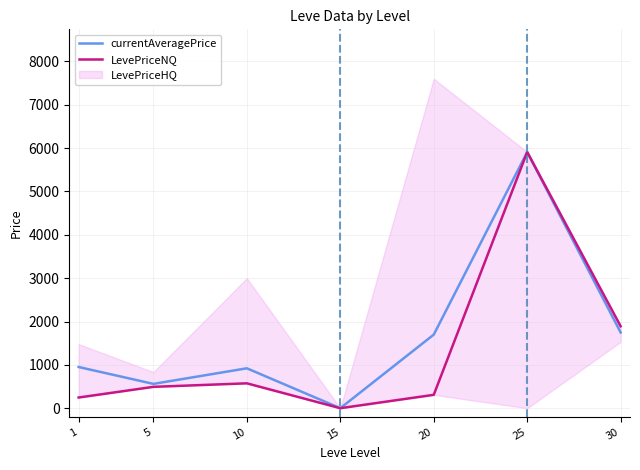

What is the difference between the LevePriceNQ values at 5 and 20?

184.1